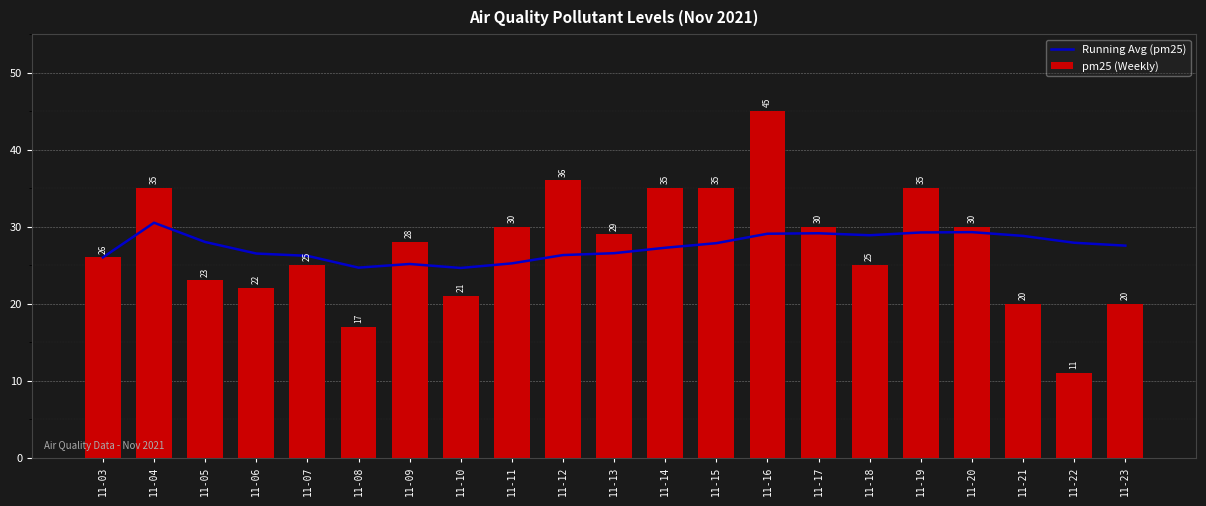

The pm25 (Weekly) series shows 35.3 at 11-10. True or false?

False